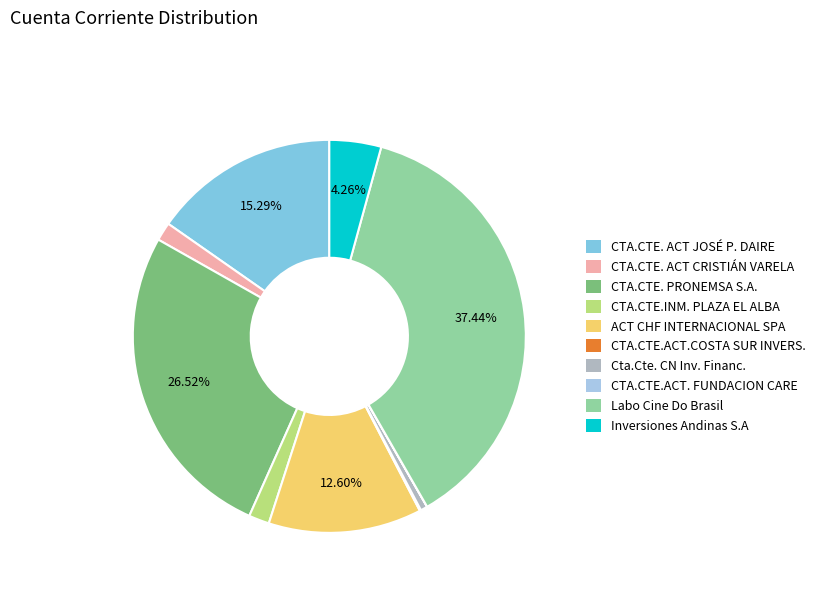

The Cta.Cte. CN Inv. Financ. slice represents 1% of the pie. True or false?

True